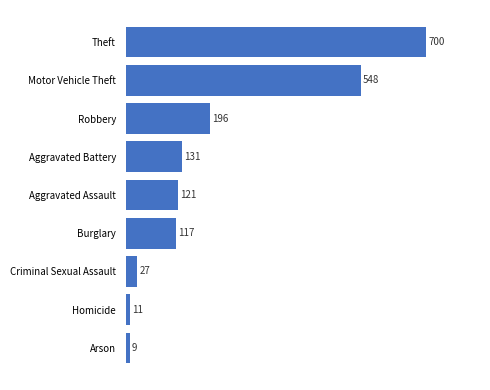

List the labels in order of value, smallest first.

Arson, Homicide, Criminal Sexual Assault, Burglary, Aggravated Assault, Aggravated Battery, Robbery, Motor Vehicle Theft, Theft